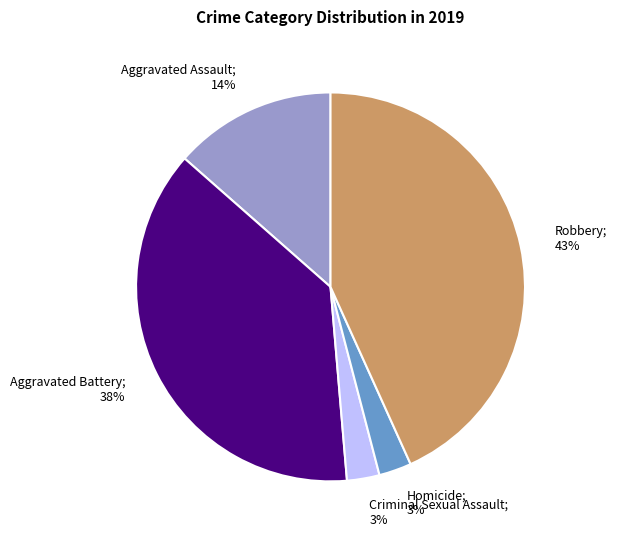

Is it true that Homicide is 3% of the pie?

True